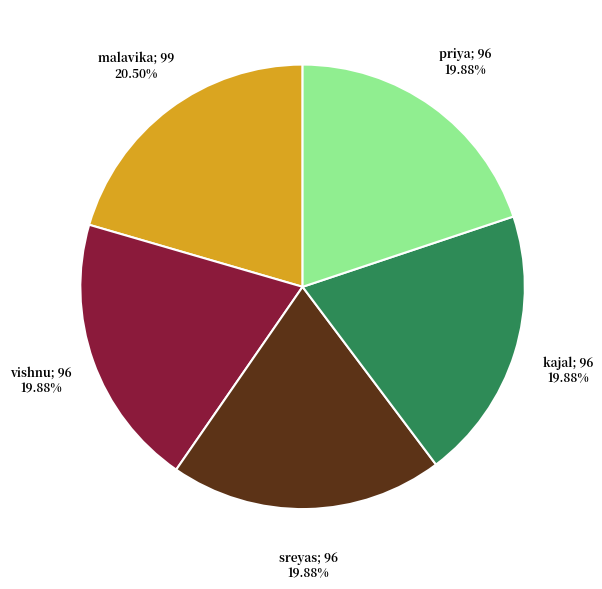

Is there a majority slice in this chart?

No